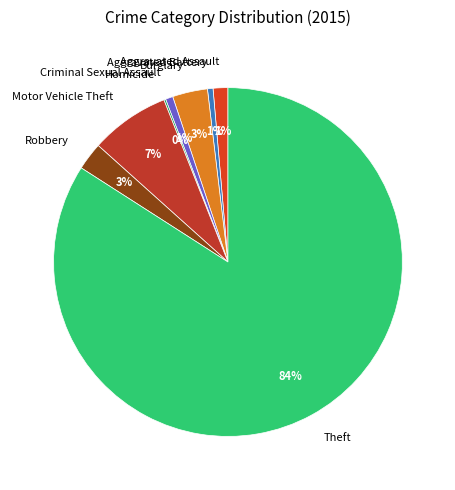

Which has a higher value, Theft or Criminal Sexual Assault?

Theft